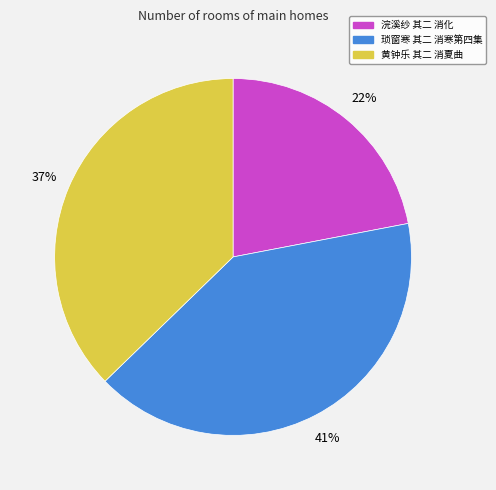

Rank the categories by value from highest to lowest.

琐窗寒 其二 消寒第四集, 黄钟乐 其二 消夏曲, 浣溪纱 其二 消化